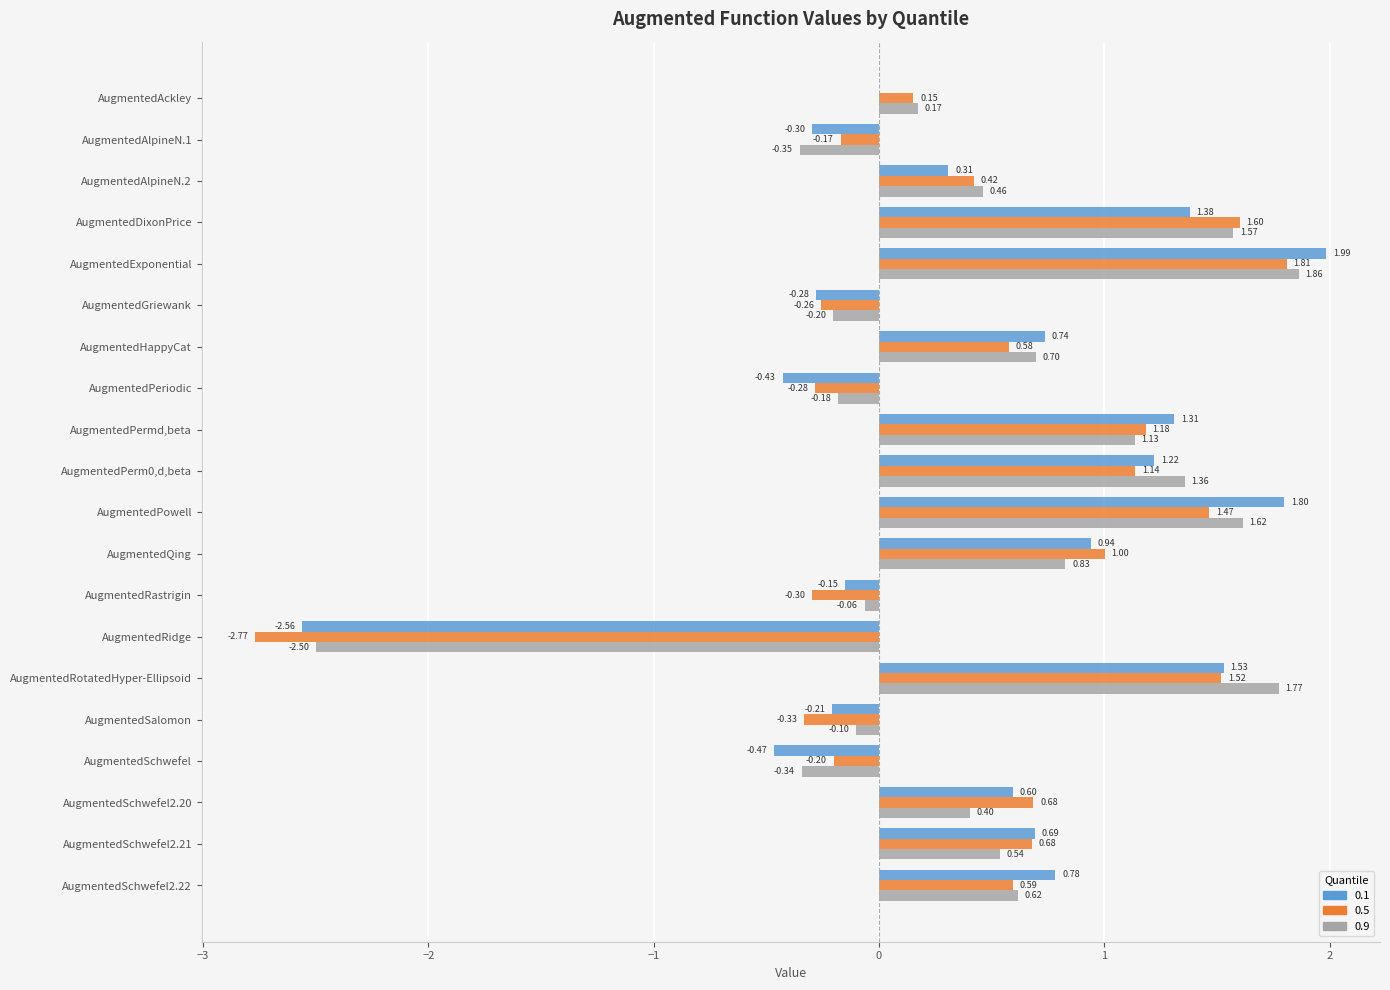

How many data points does each series have?

20